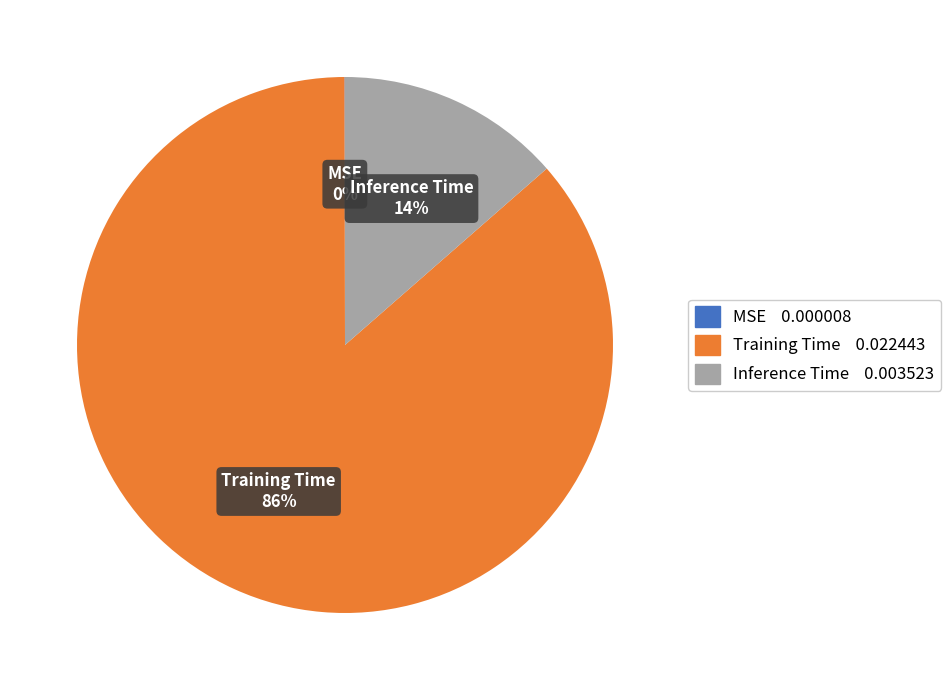

Is it true that Inference Time is 14% of the pie?

True